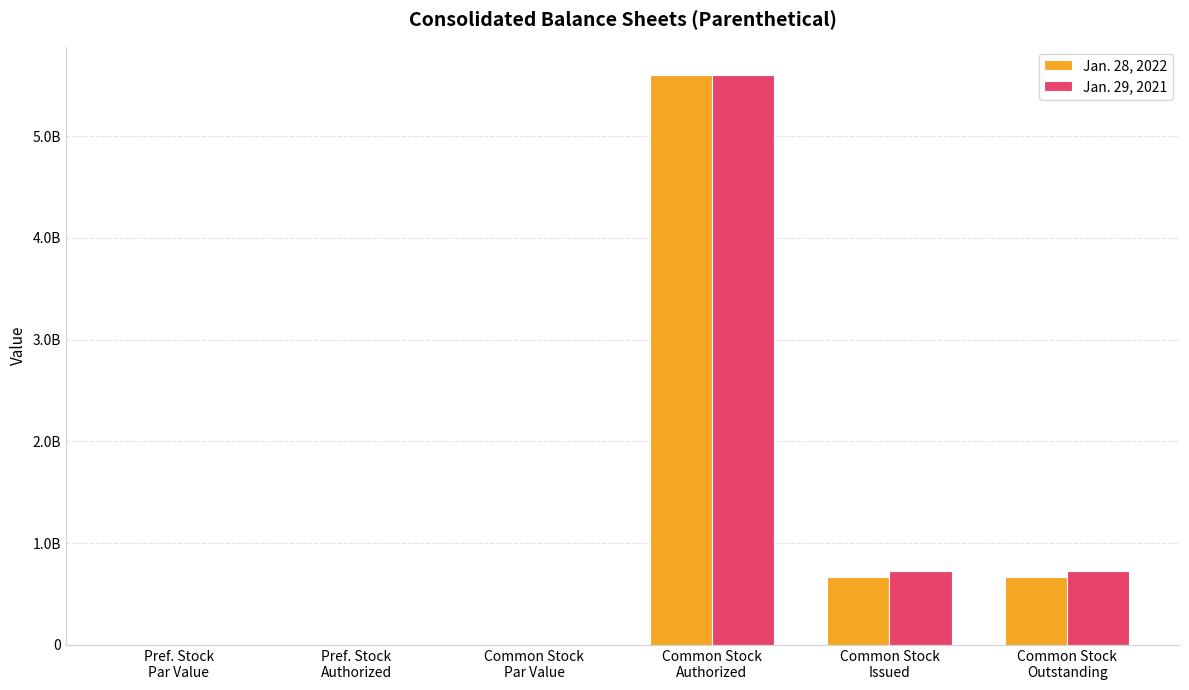

The value of Jan. 28, 2022 at Common Stock
Outstanding is 884655135.2. True or false?

False